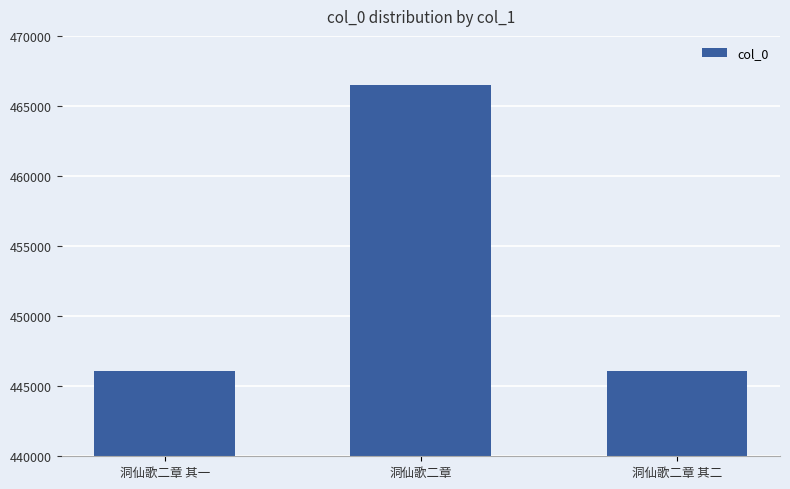

What is the change in value from 洞仙歌二章 to 洞仙歌二章 其二?

-20373